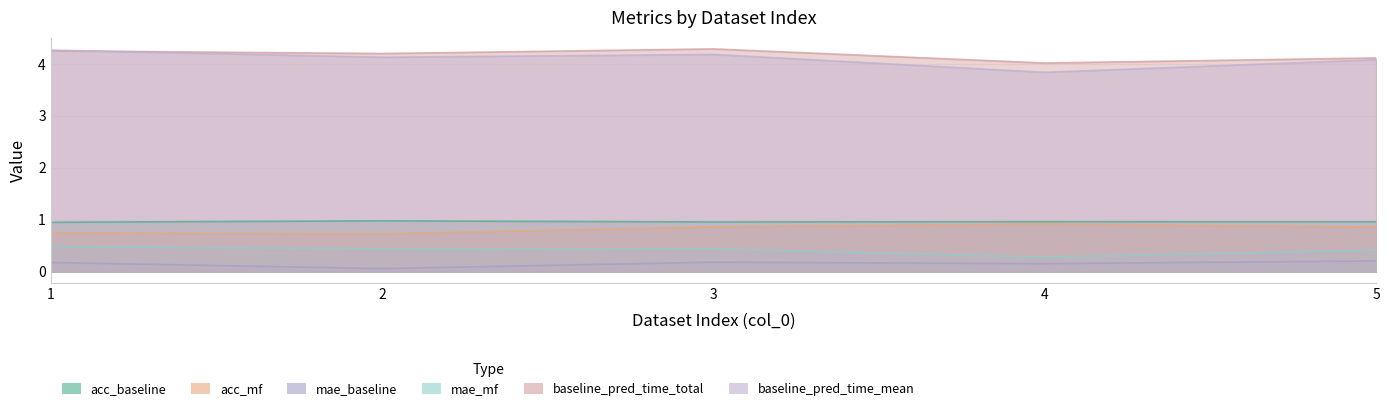

What is the value of the acc_mf point at the 5th from the left?

0.9